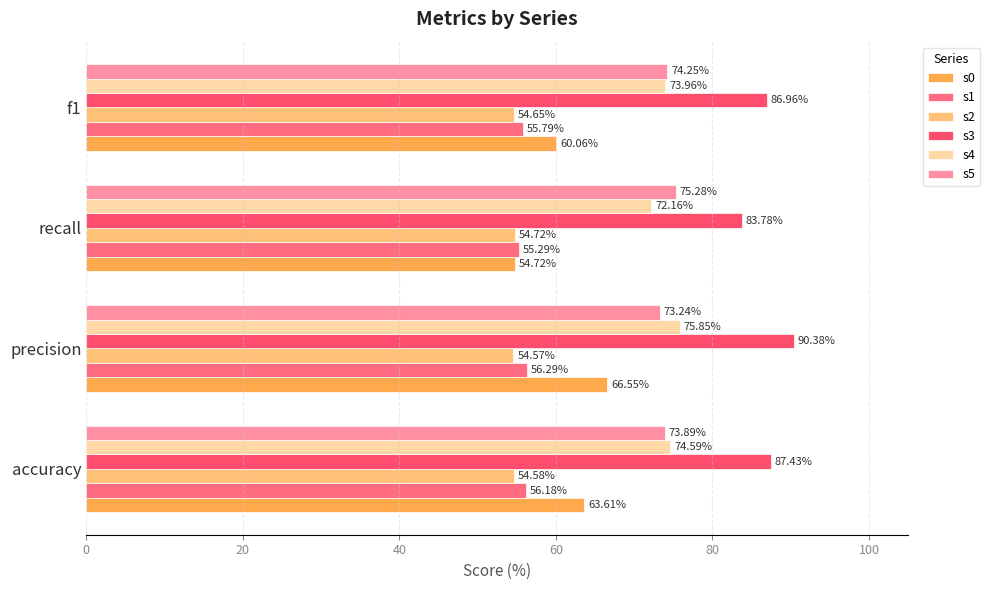

At which category is the sum across all series the highest?

precision